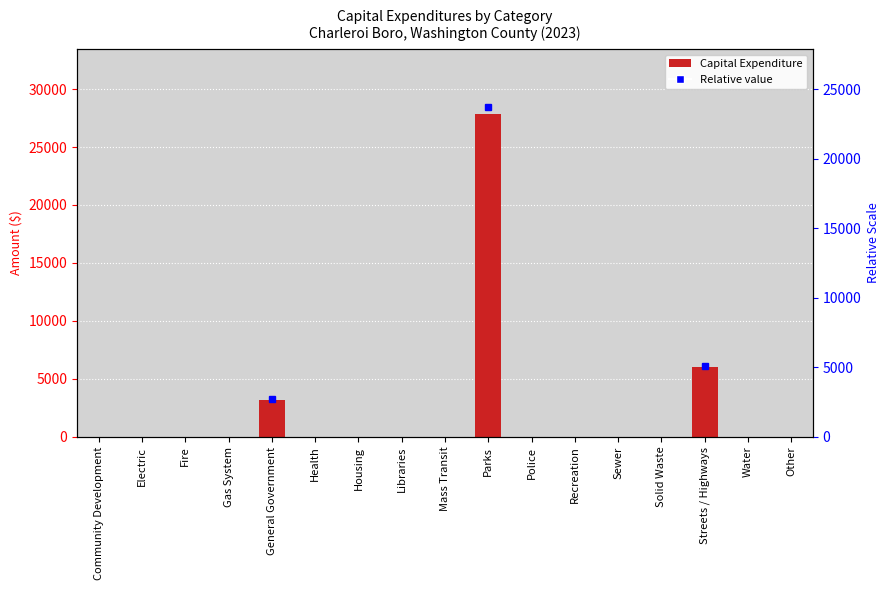

At which category does the chart reach its minimum across all series?

Community Development